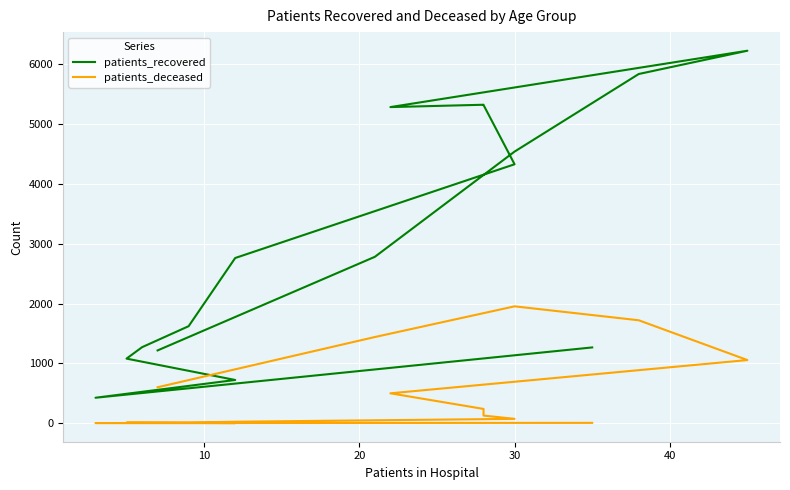

How many interior local valleys does the patients_deceased series have?

1